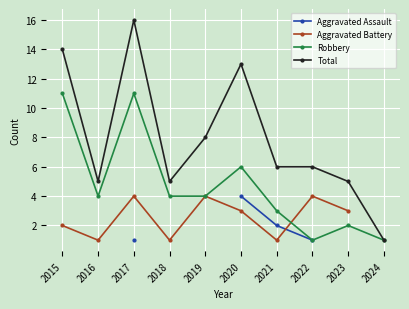

True or false: Robbery has a value of 2 at 2020.

False